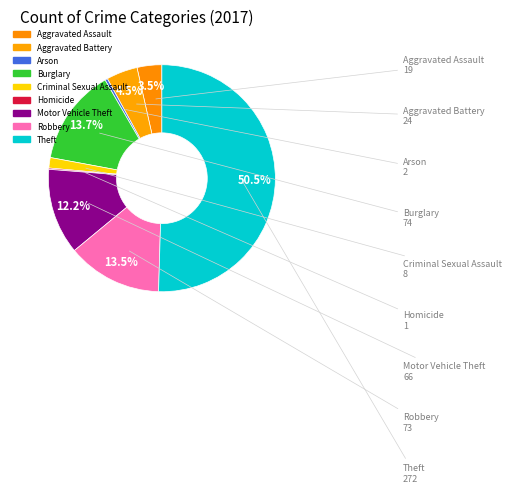

Which slice is the smallest?

Homicide